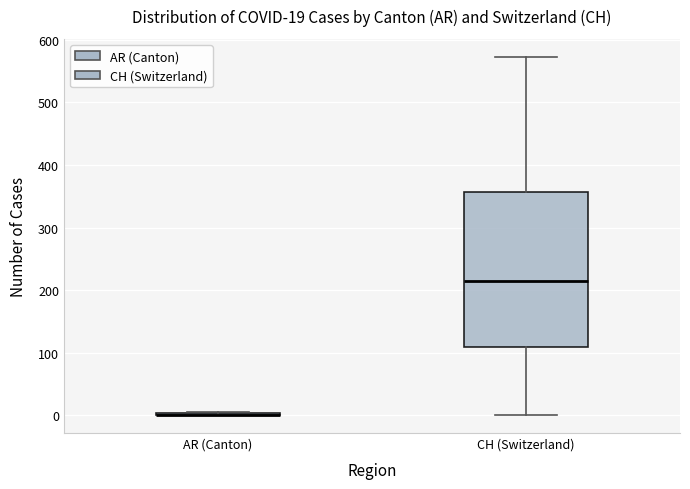

Which box is the tallest, from its lower edge to its upper edge?

CH (Switzerland)